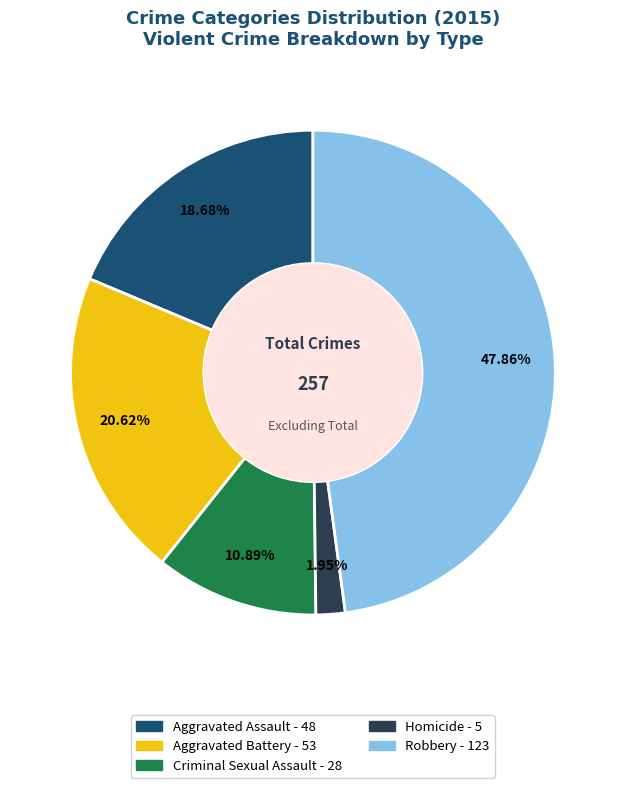

True or false: Robbery accounts for 48% of the total.

True